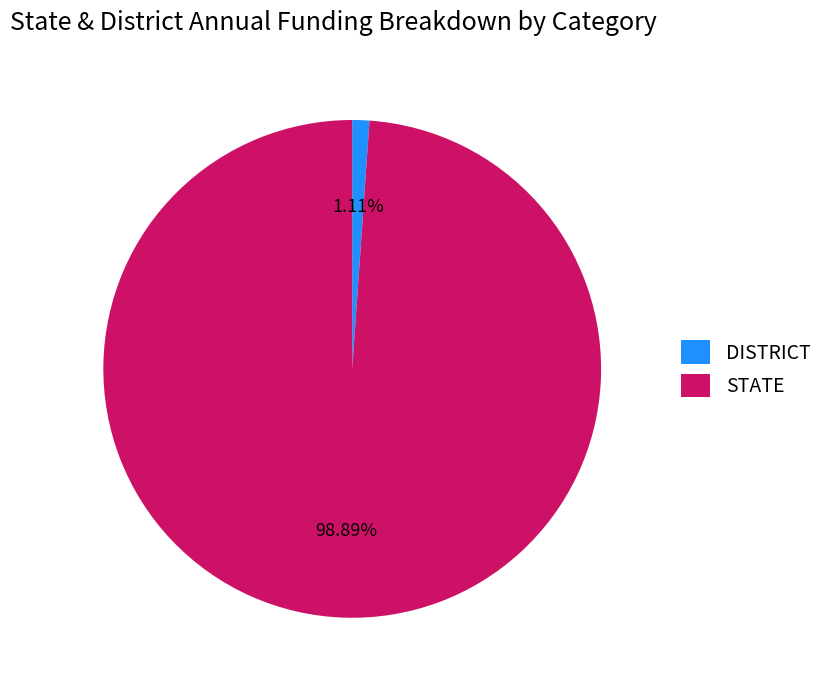

Combined, do DISTRICT and STATE account for over 50%?

Yes